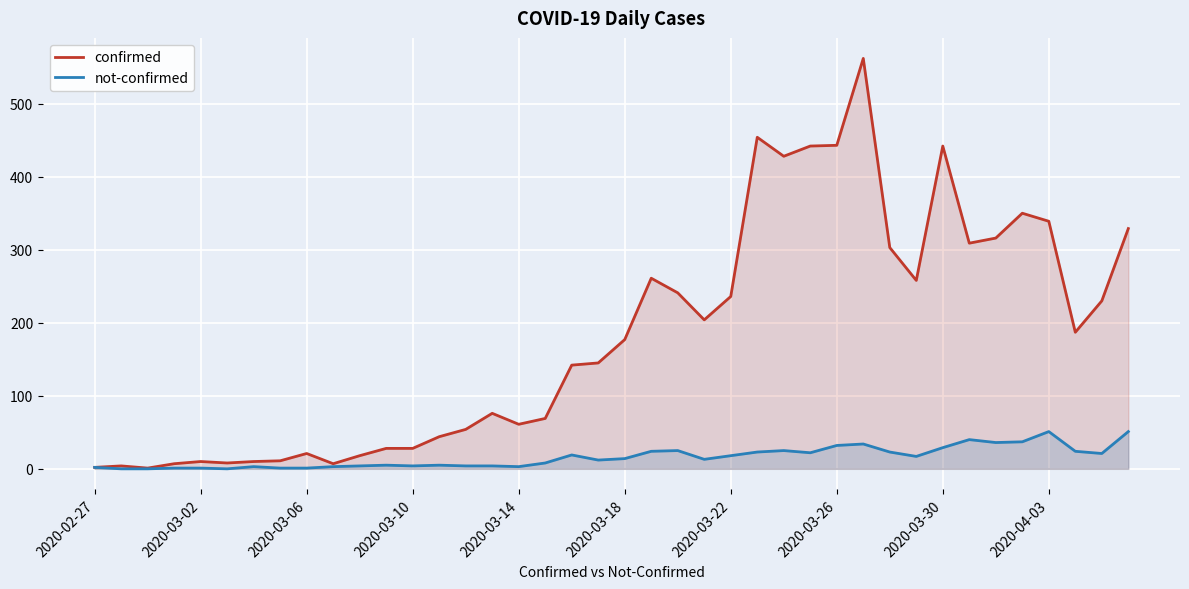

The confirmed series shows 611 at 35. True or false?

False